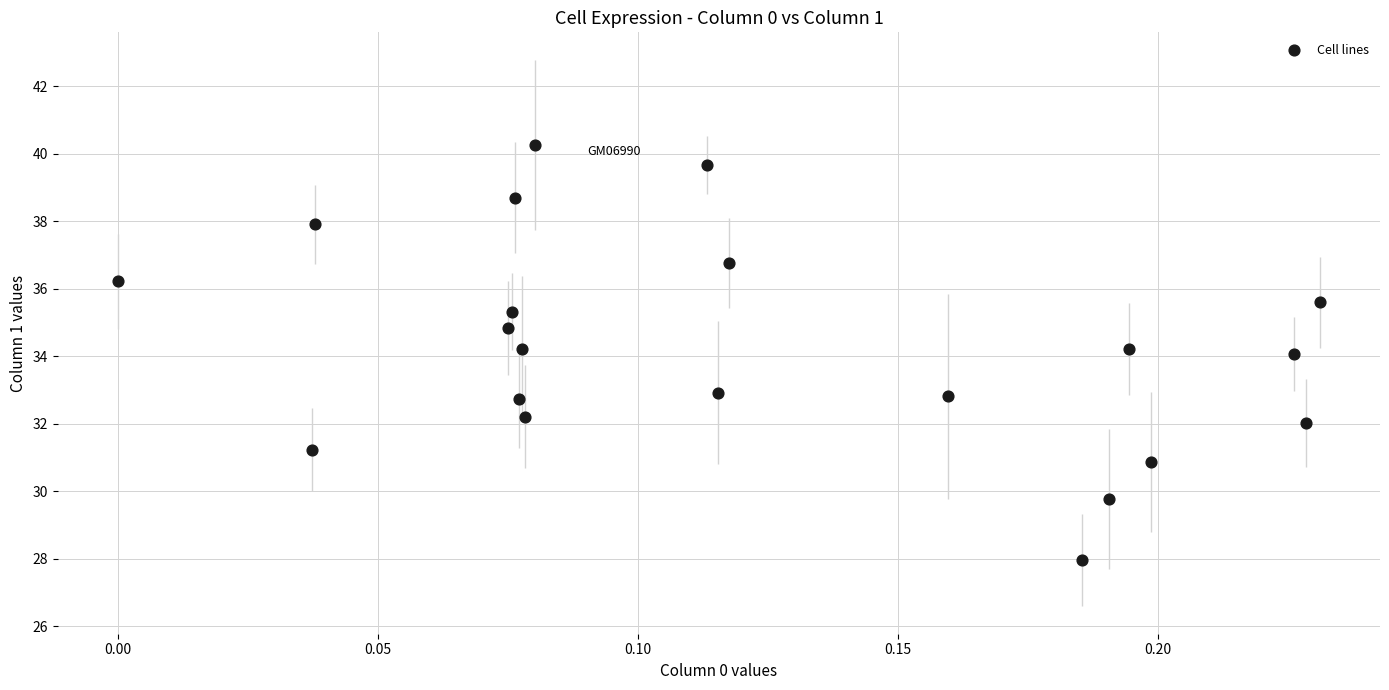

What is the range of Y values (max minus min)?

12.3